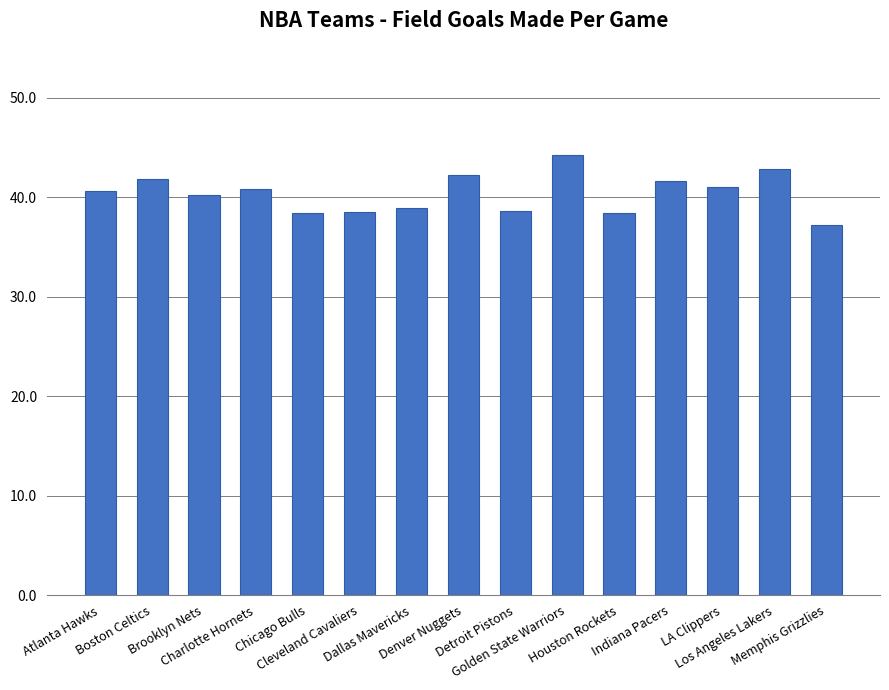

What is the difference between the maximum and minimum values?

7.0